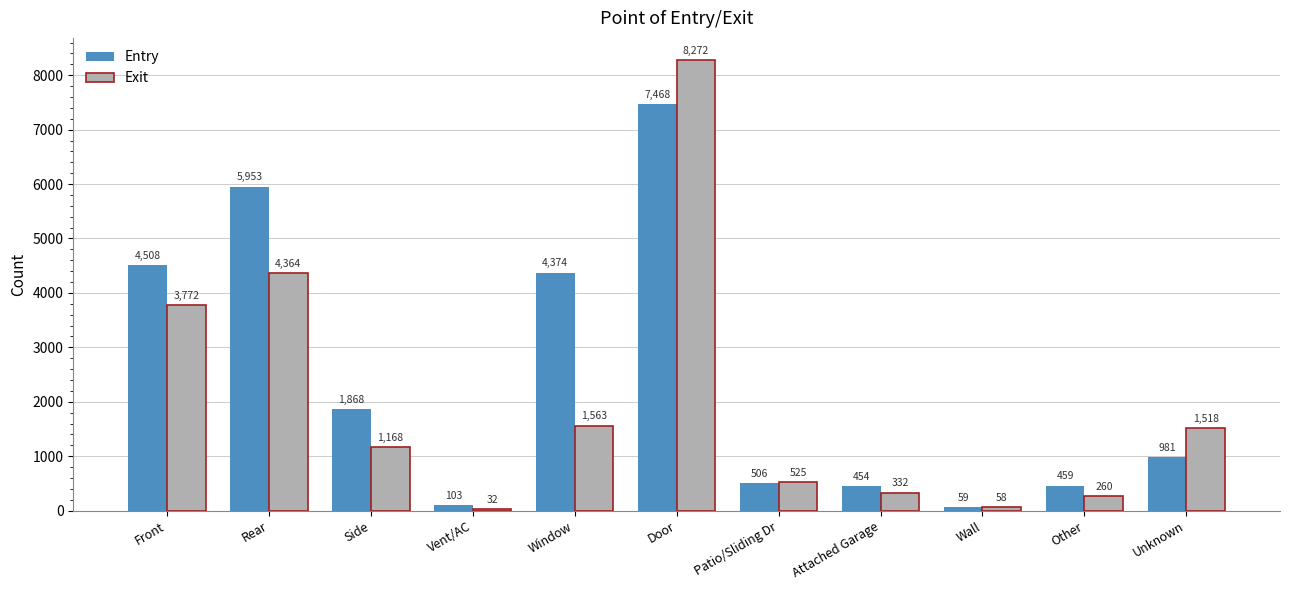

Reading right to left, list all the values displayed in this chart.

Entry: 981	459	59	454	506	7468	4374	103	1868	5953	4508
Exit: 1518	260	58	332	525	8272	1563	32	1168	4364	3772